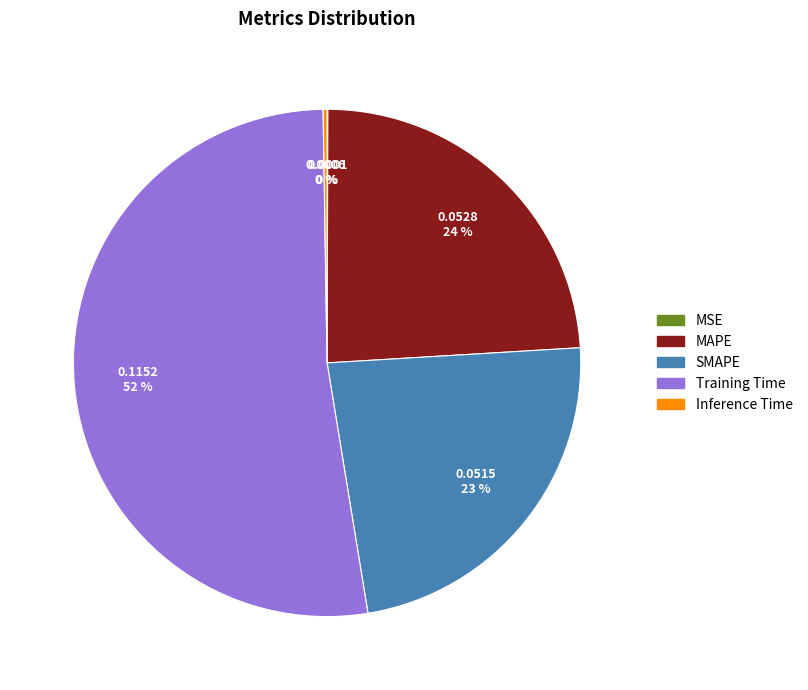

To the nearest percent, what is the average slice percentage?

20%